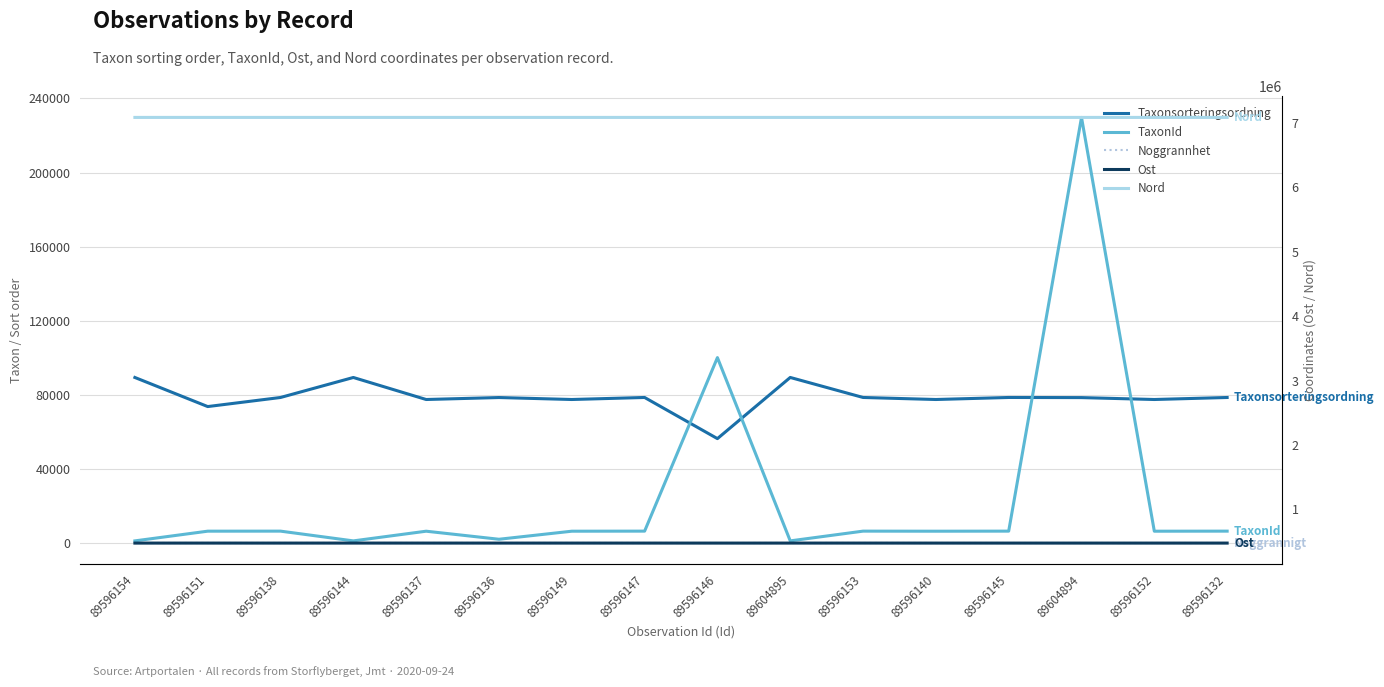

What position from the right is 89596152?

2